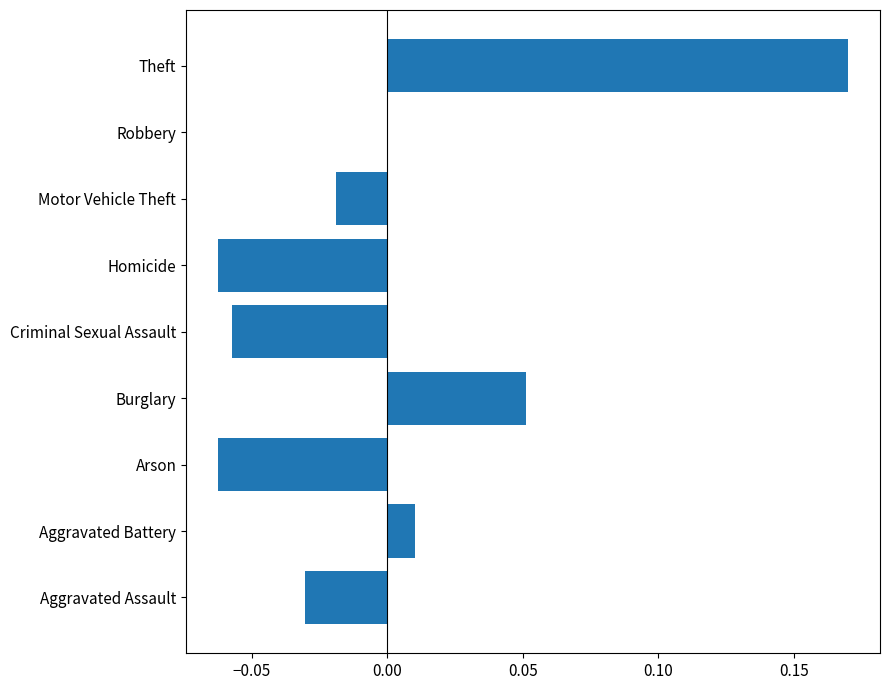

Which has a higher value, Arson or Aggravated Assault?

Aggravated Assault